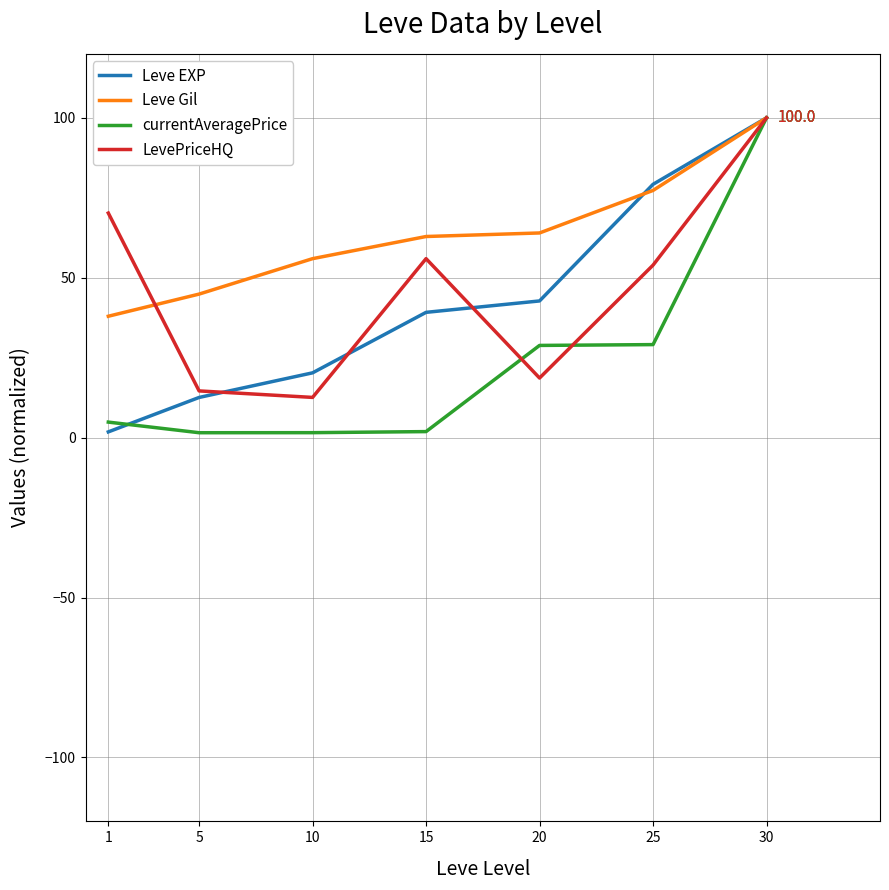

Which category has the highest value in the Leve Gil series?

30